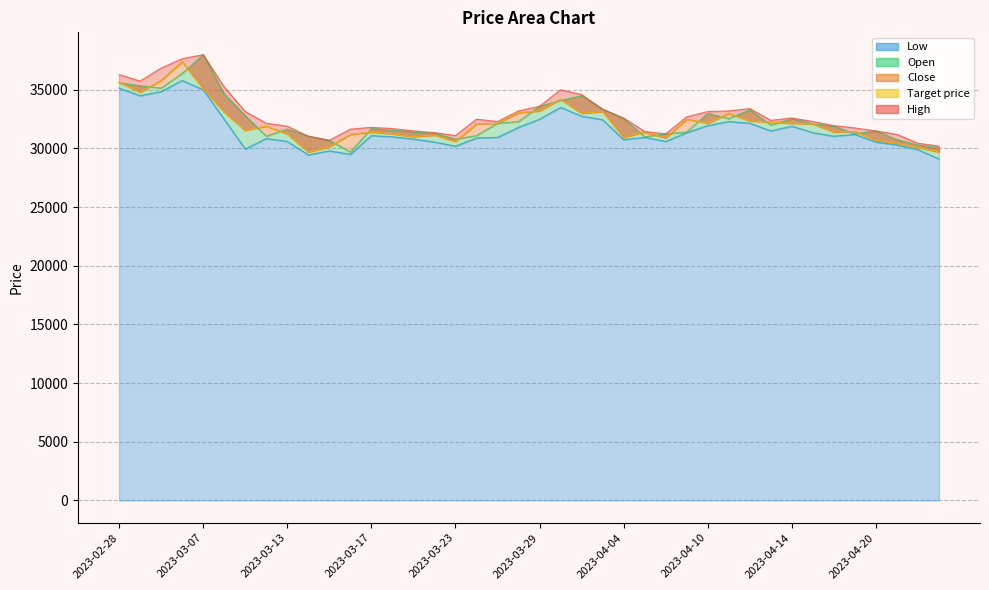

How many interior local peaks does the Low series have?

9